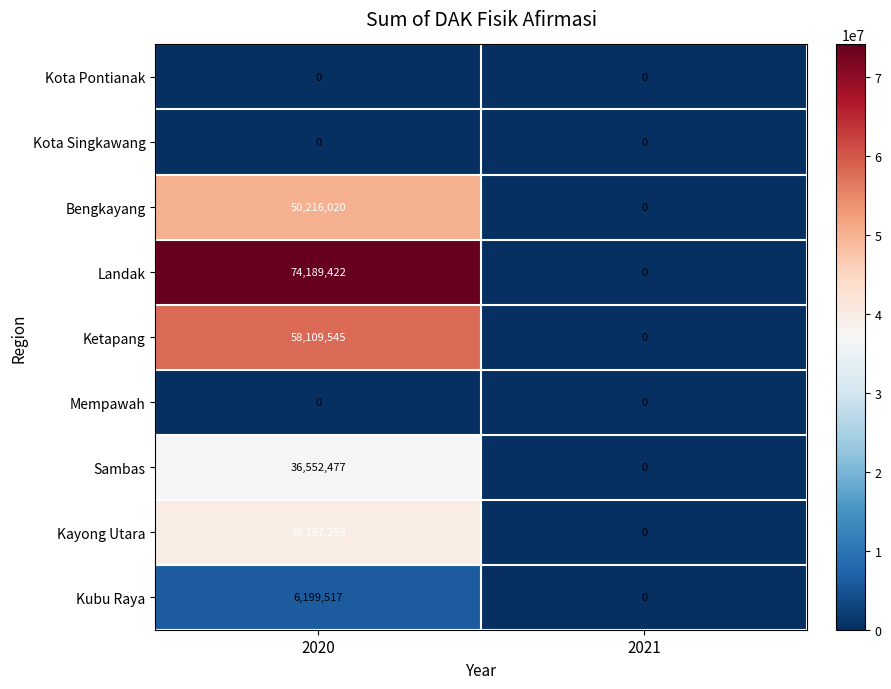

At which label is Kubu Raya closest to 3099758?

2021